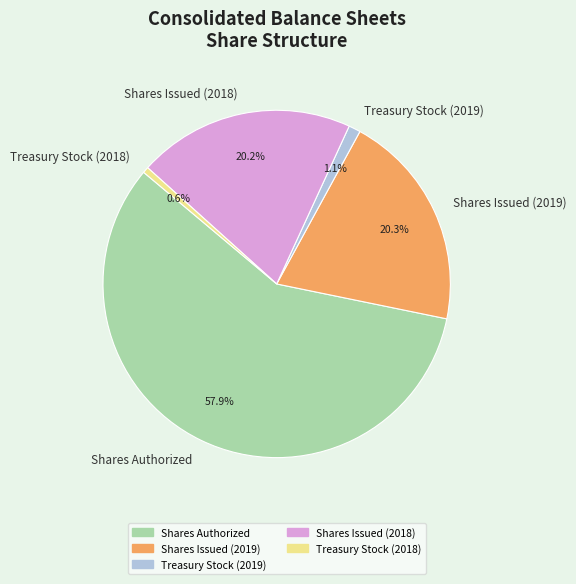

Which slice is the largest?

Shares Authorized